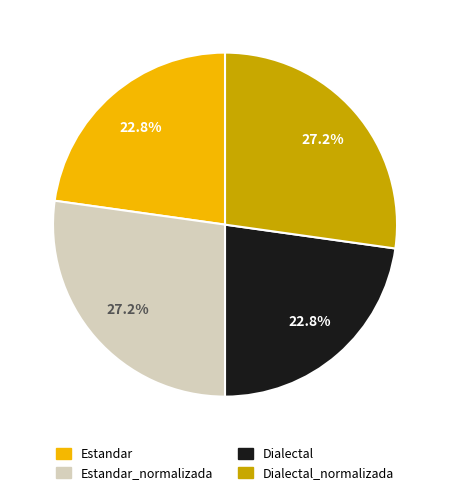

To the nearest percent, what is the average slice percentage?

25%